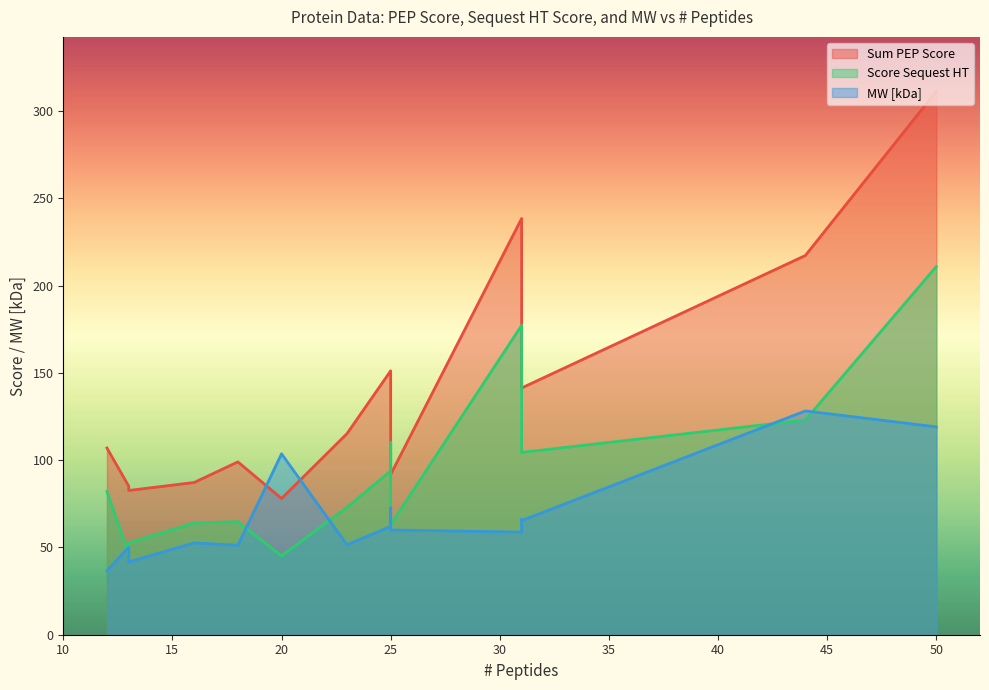

Rank the categories by Score Sequest HT value from lowest to highest.

20, 13, 13, 25, 16, 18, 25, 23, 12, 25, 31, 25, 44, 31, 31, 50